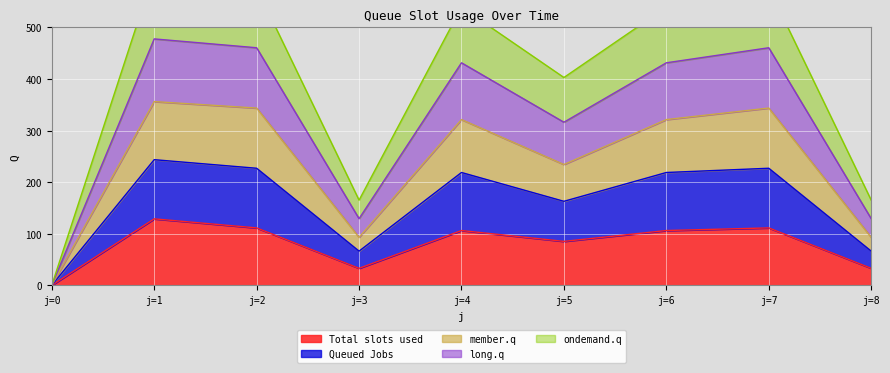

The Total slots used series shows 0.0 at j=0. True or false?

True